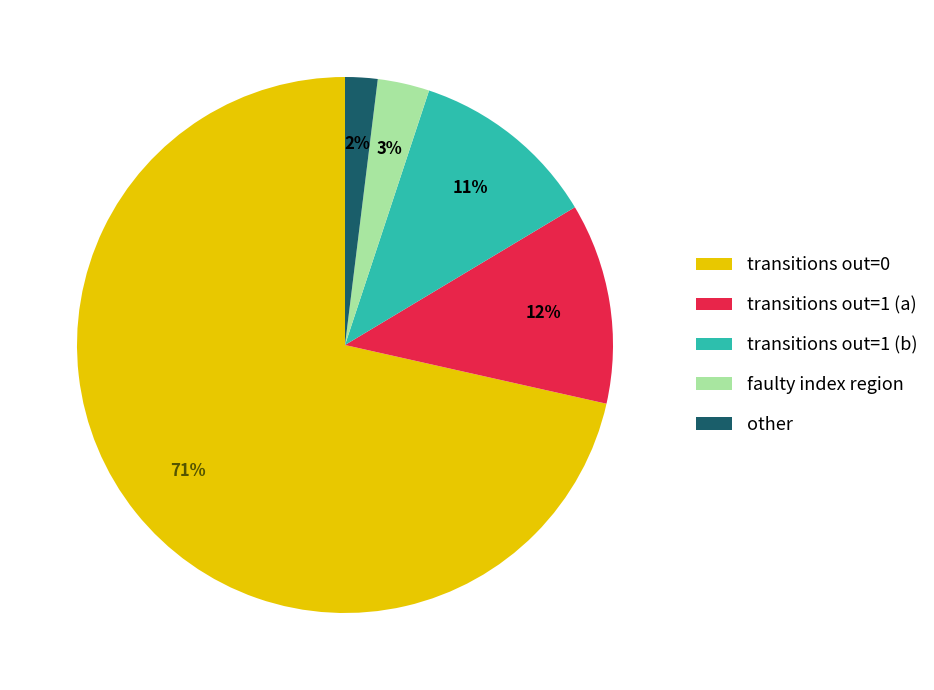

What is the largest slice in the pie chart?

transitions out=0